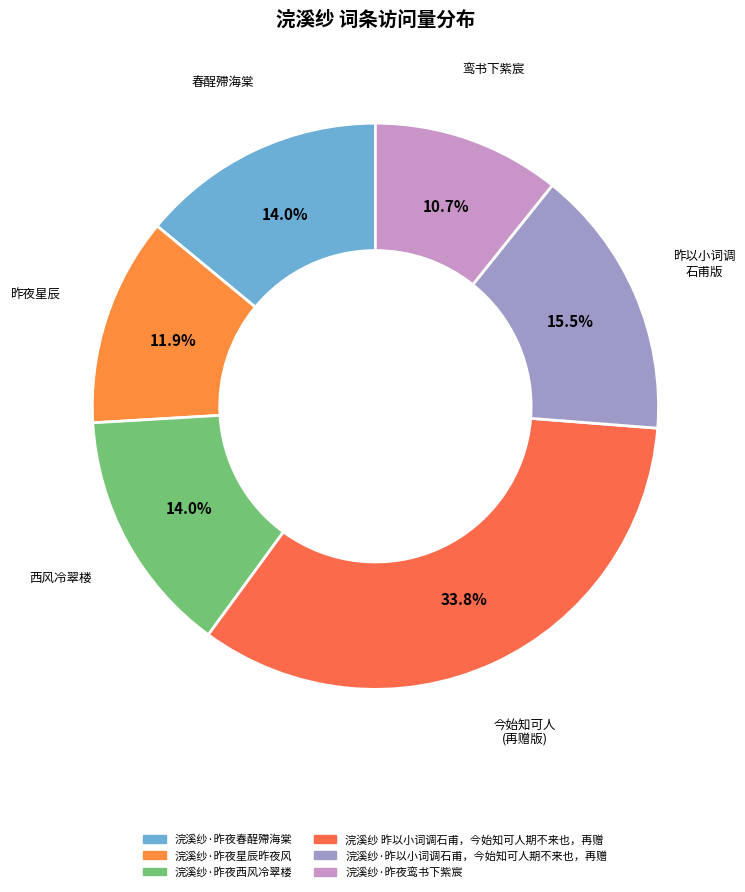

To the nearest percent, what is the difference between the largest and smallest slice percentages?

23%